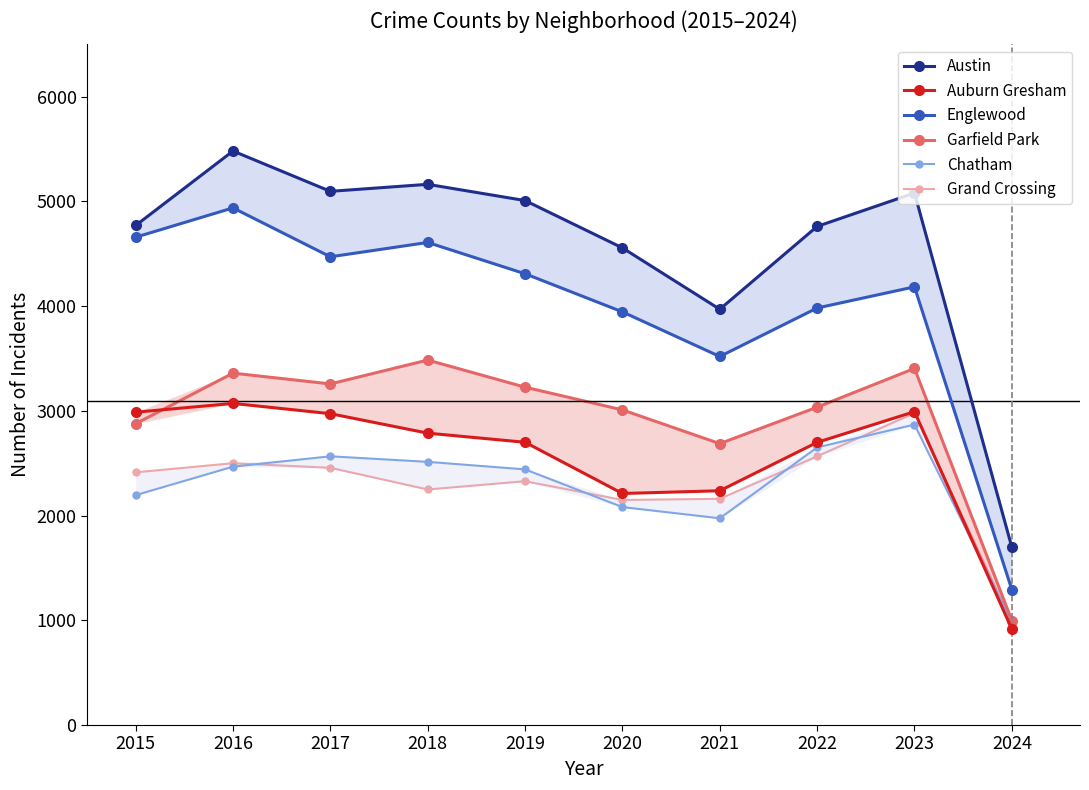

Which series has the largest total across all categories?

Austin